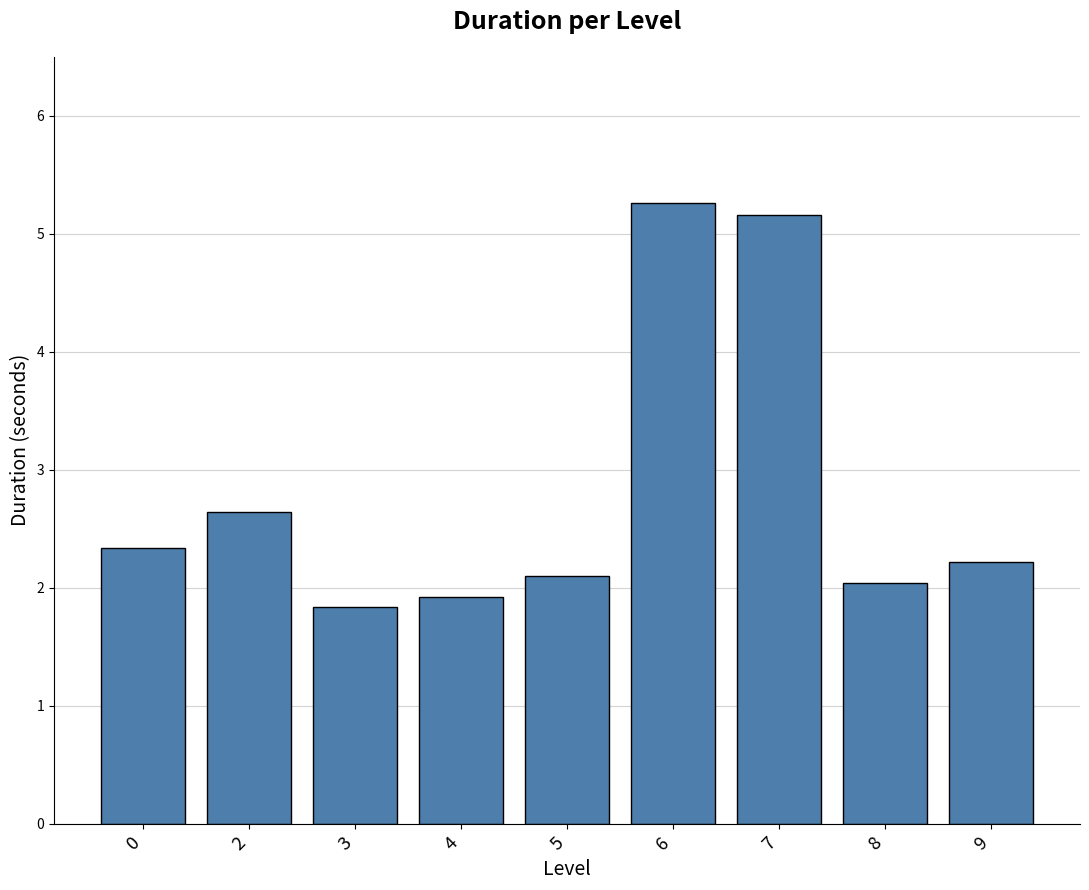

True or false: the data shows 5.2 at 7.

True